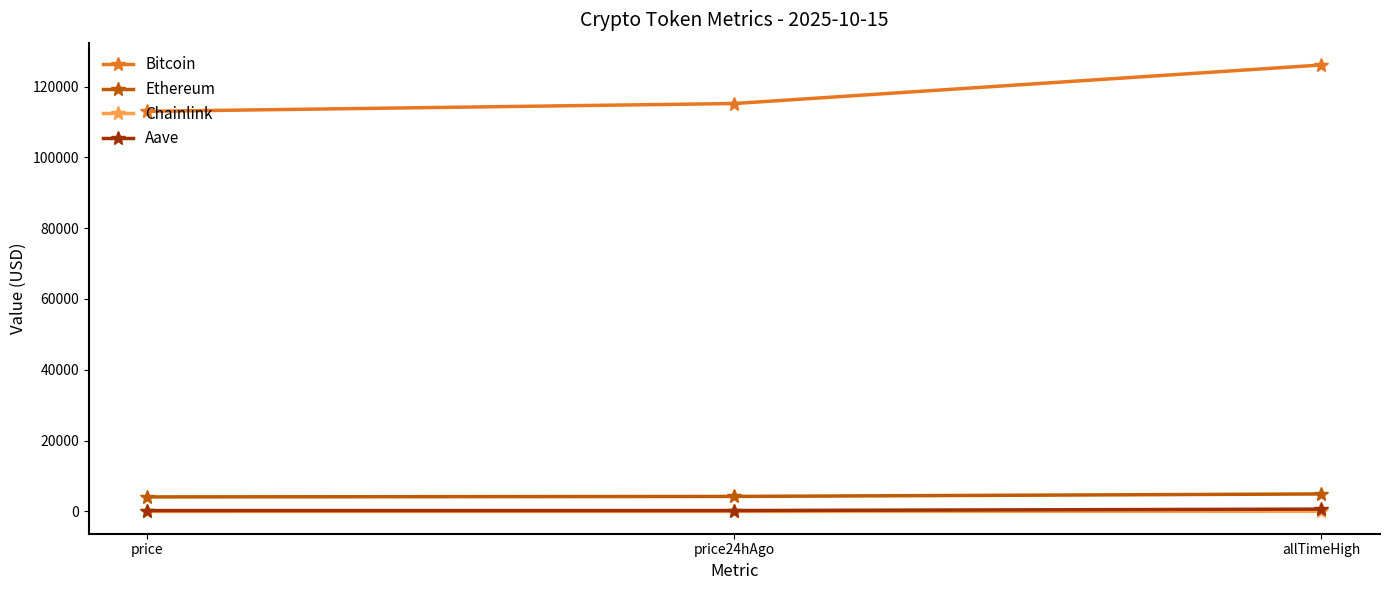

At which label does Bitcoin reach its peak?

allTimeHigh